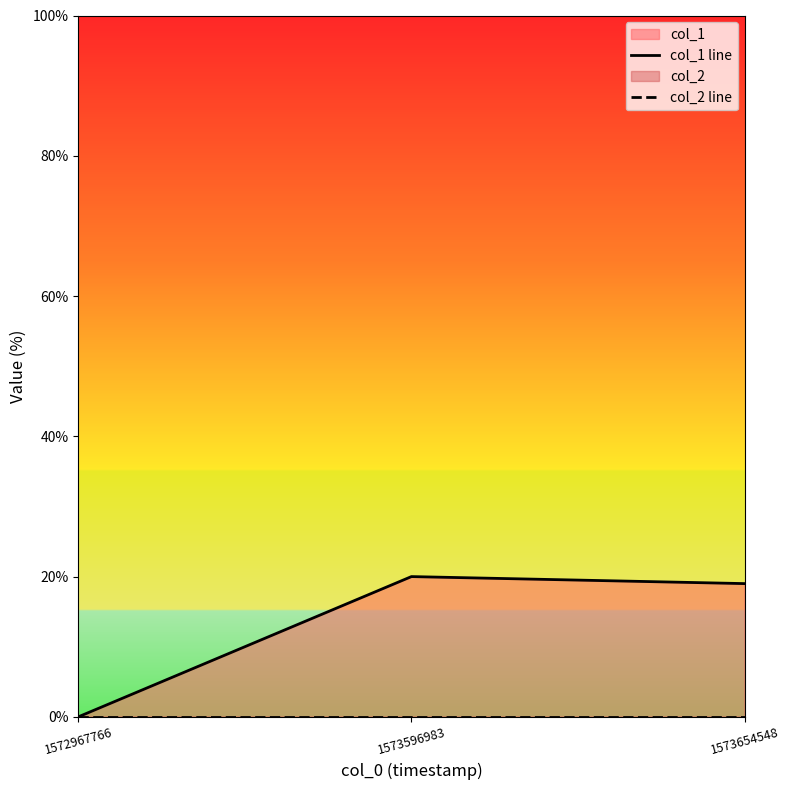

What are all the series names shown in the legend?

col_1 line, col_2 line